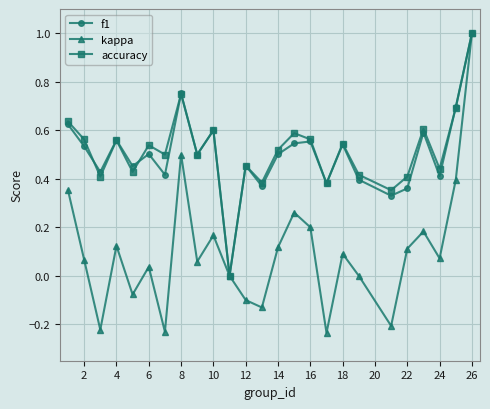

How many interior local valleys does the accuracy series have?

9